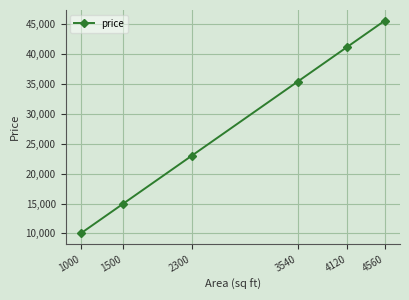

Which category has the lowest value across all series?

1000